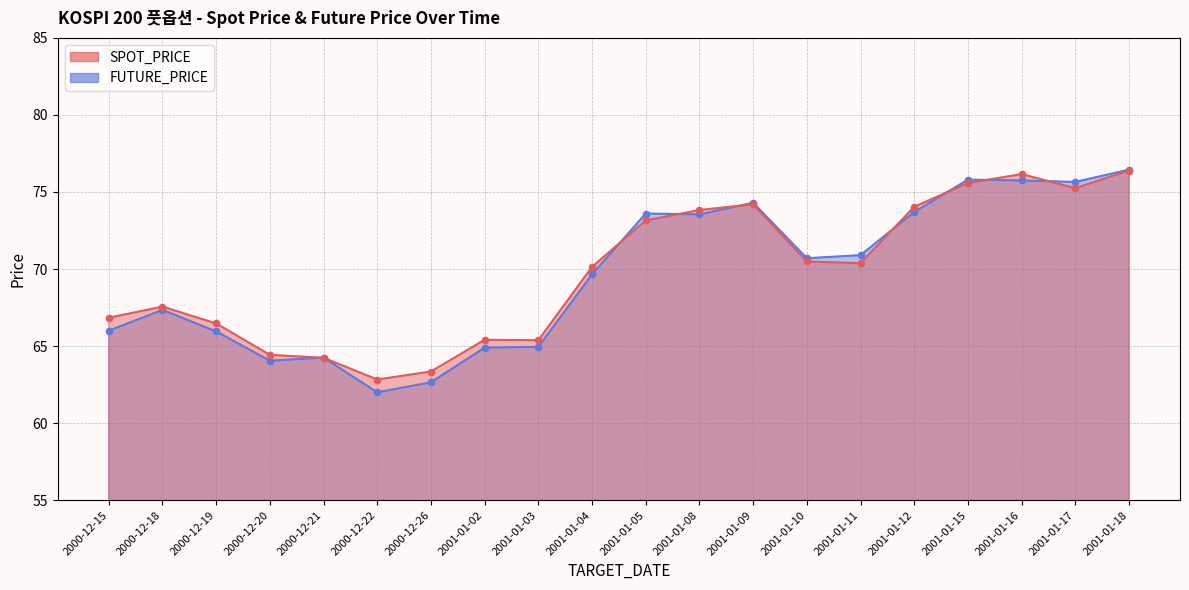

At how many categories does at least one series exceed 65?

16